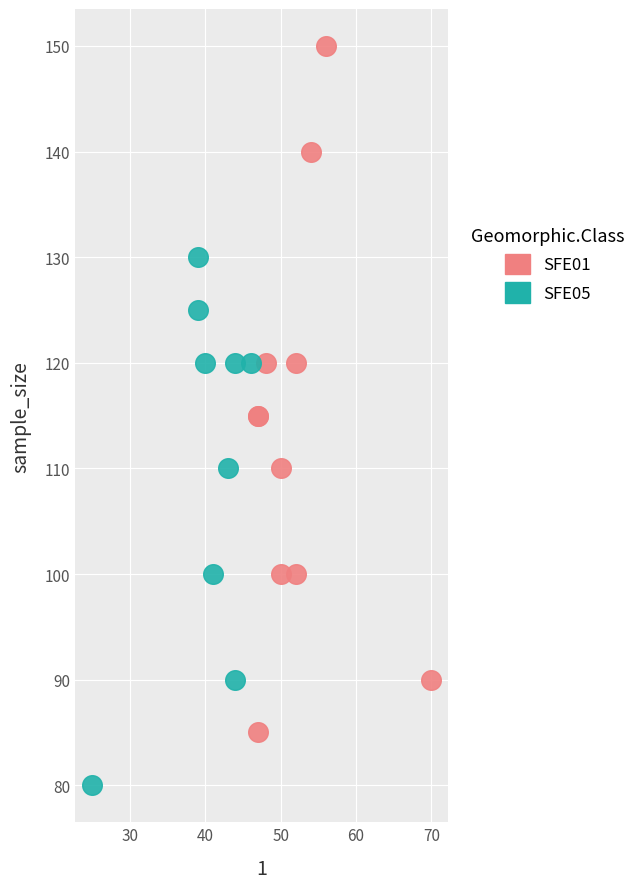

Which series reaches the maximum Y coordinate?

SFE01